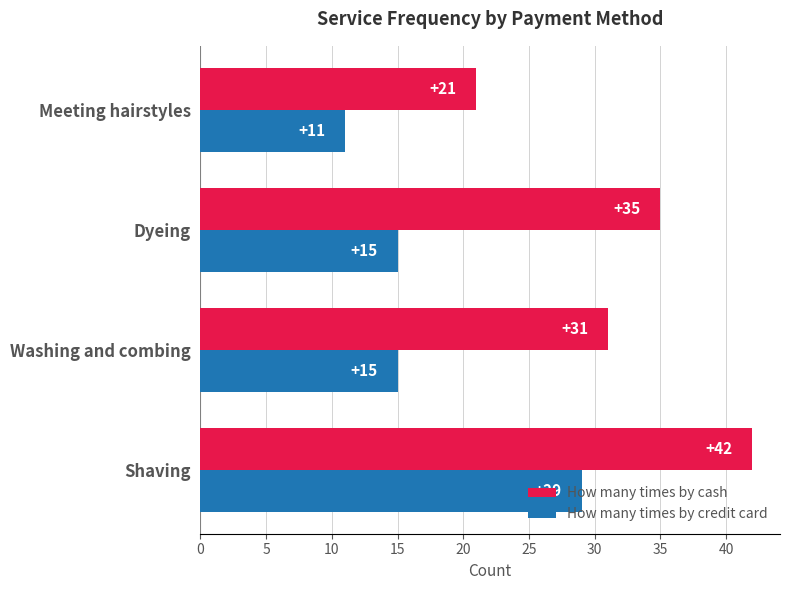

Which series has the widest spread of values?

How many times by cash